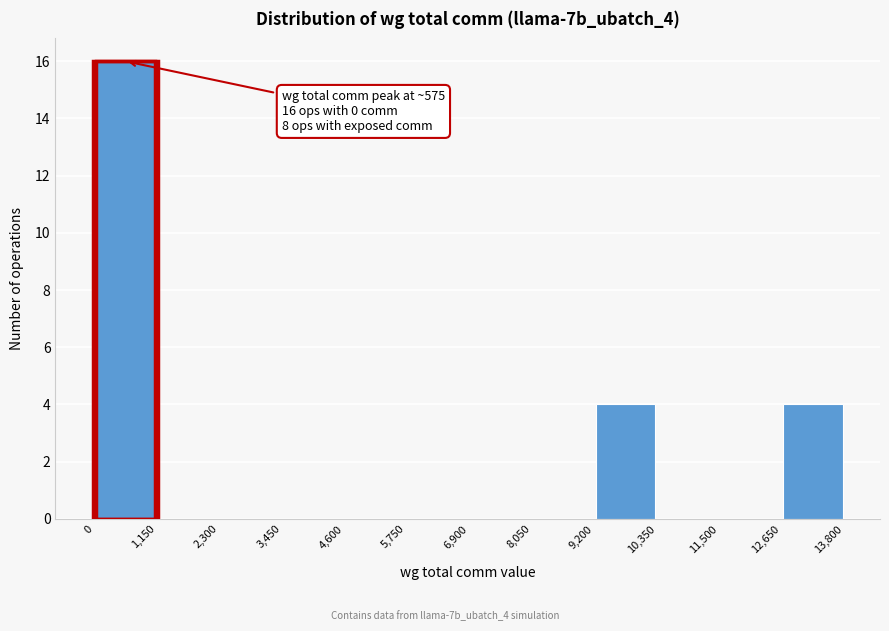

Which range on the x-axis has the tallest bar?

0 to 1,150